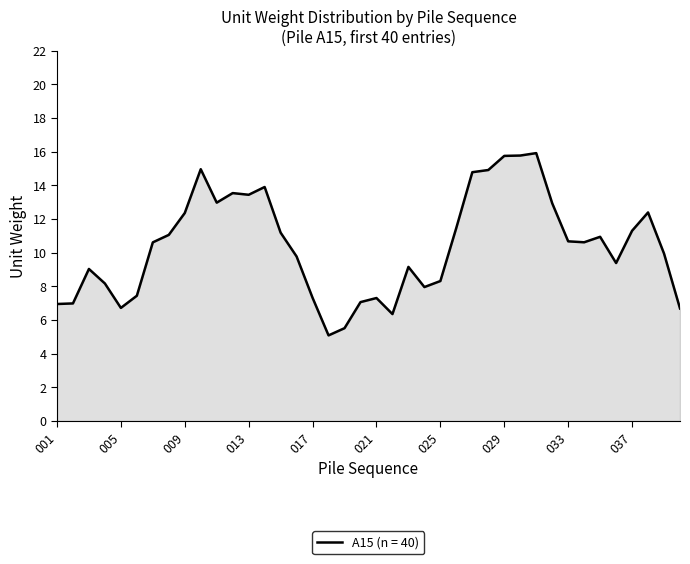

What is the difference between the maximum and minimum values?

10.8